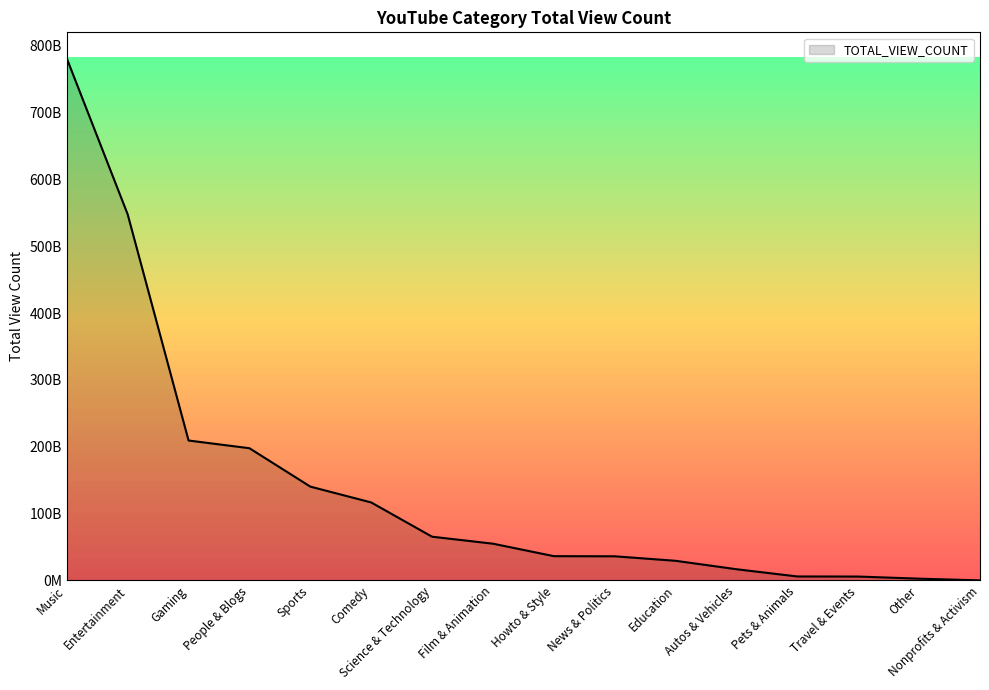

What is the label of the 10th point from the right?

Science & Technology